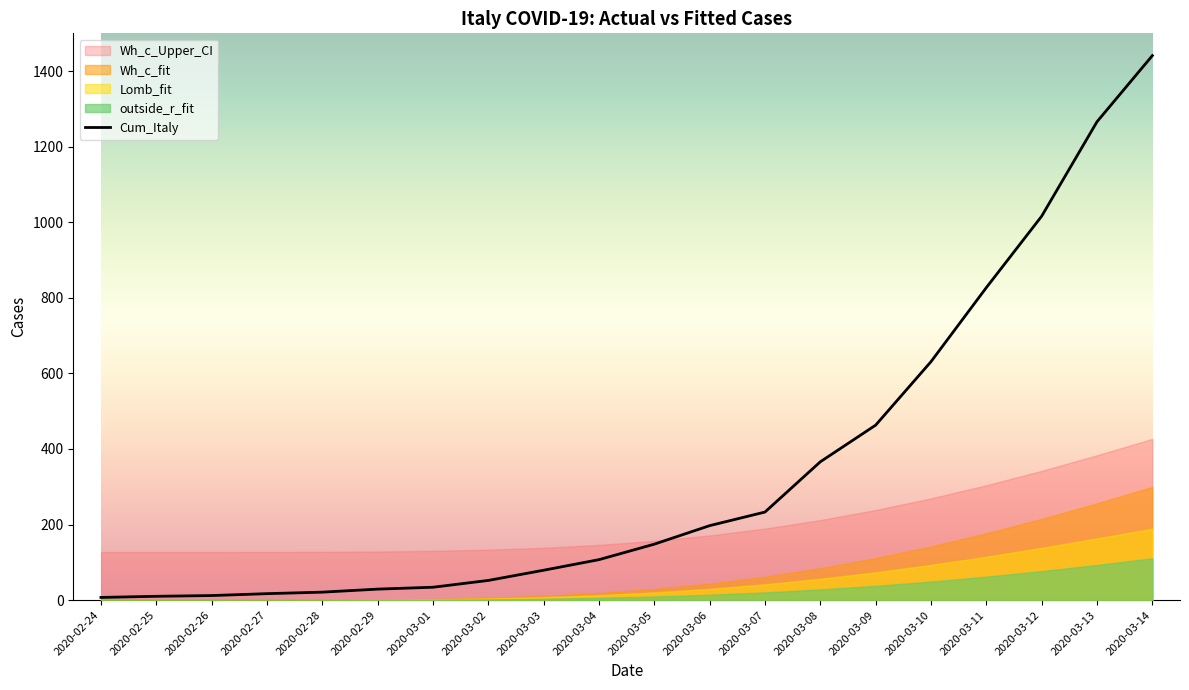

Rank the categories by value from highest to lowest.

2020-03-14, 2020-03-13, 2020-03-12, 2020-03-11, 2020-03-10, 2020-03-09, 2020-03-08, 2020-03-07, 2020-03-06, 2020-03-05, 2020-03-04, 2020-03-03, 2020-03-02, 2020-03-01, 2020-02-29, 2020-02-28, 2020-02-27, 2020-02-26, 2020-02-25, 2020-02-24